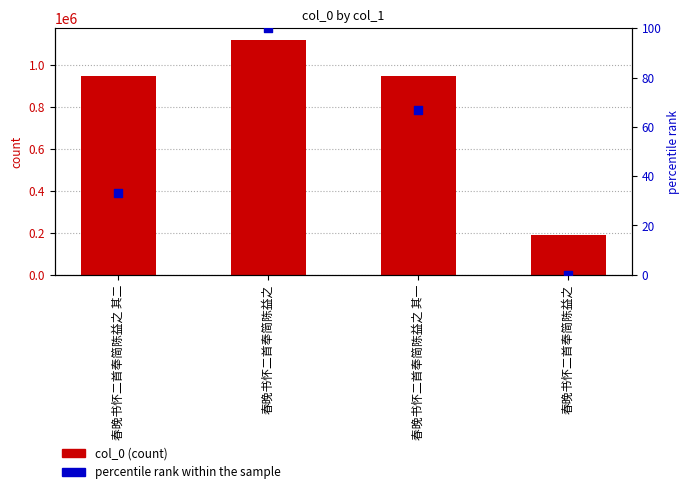

Which series has the largest total across all categories?

col_0 (count)